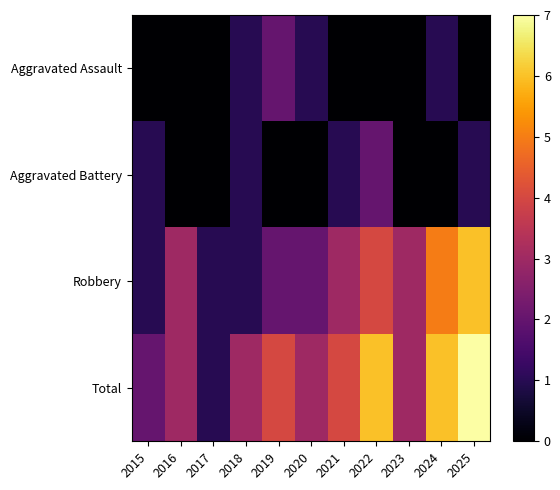

How many distinct data groups are displayed?

4